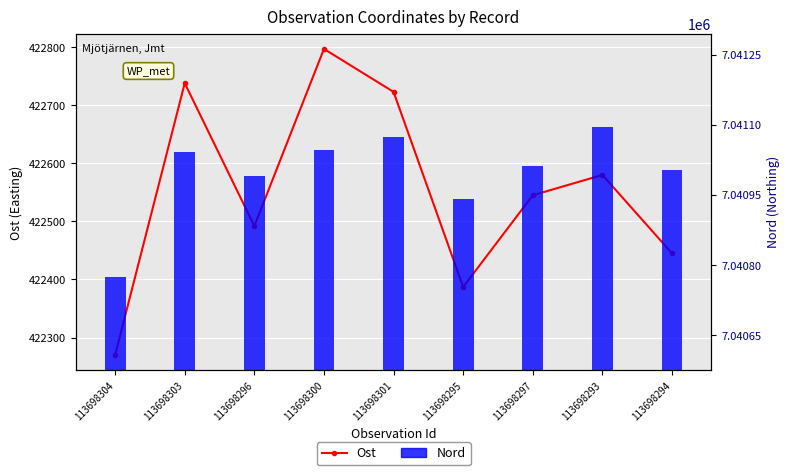

Which has a higher value, 113698295 or 113698300?

113698300